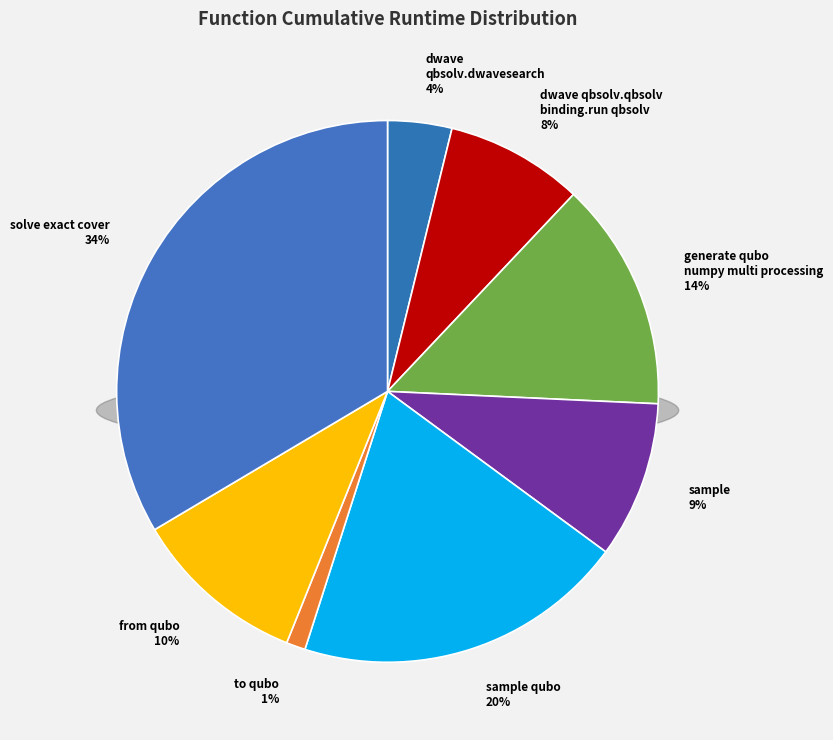

Approximately how many times larger is the value at sample compared to generate_qubo_numpy_multi_processing?

0.7